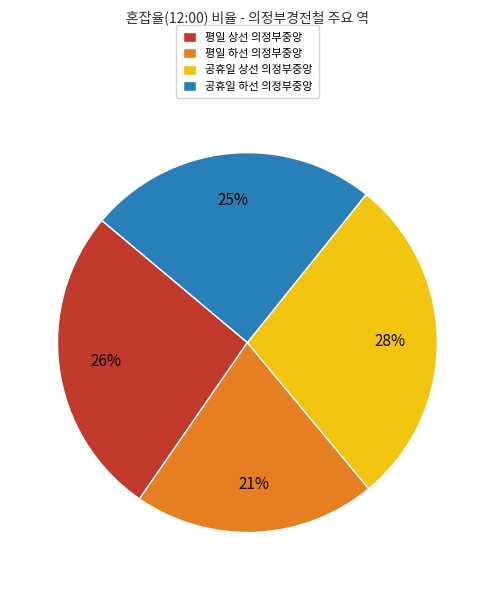

To the nearest percent, what percentage of the pie is 공휴일 하선 의정부중앙?

25%